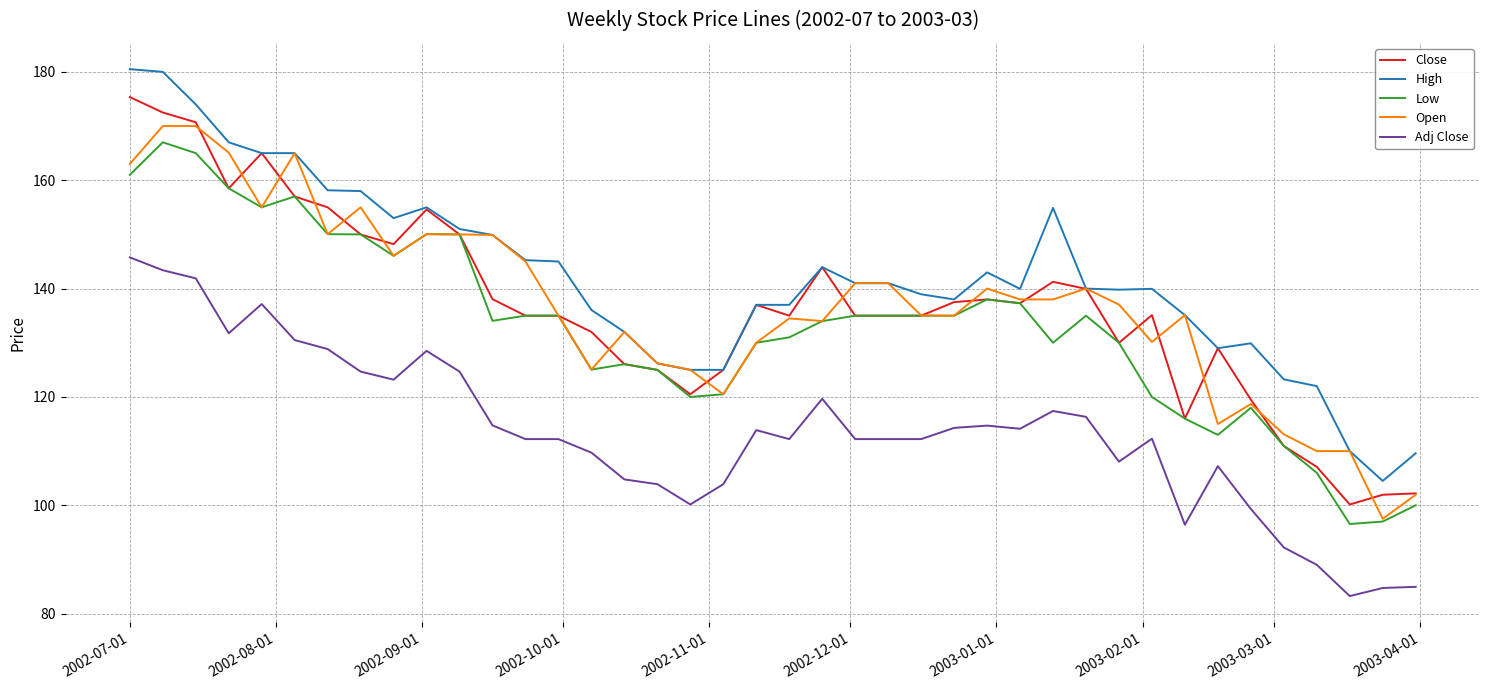

True or false: Low and High cross at least once.

False